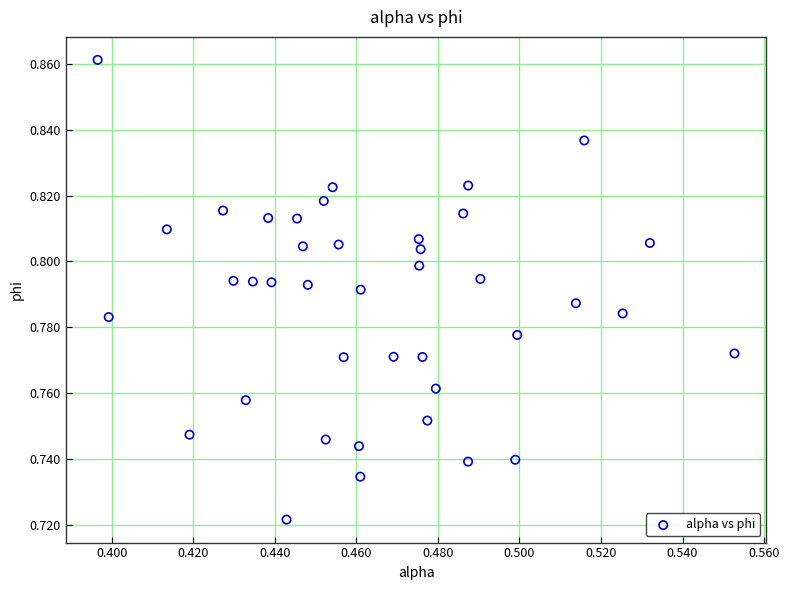

How many points are shown in the scatter plot?

40